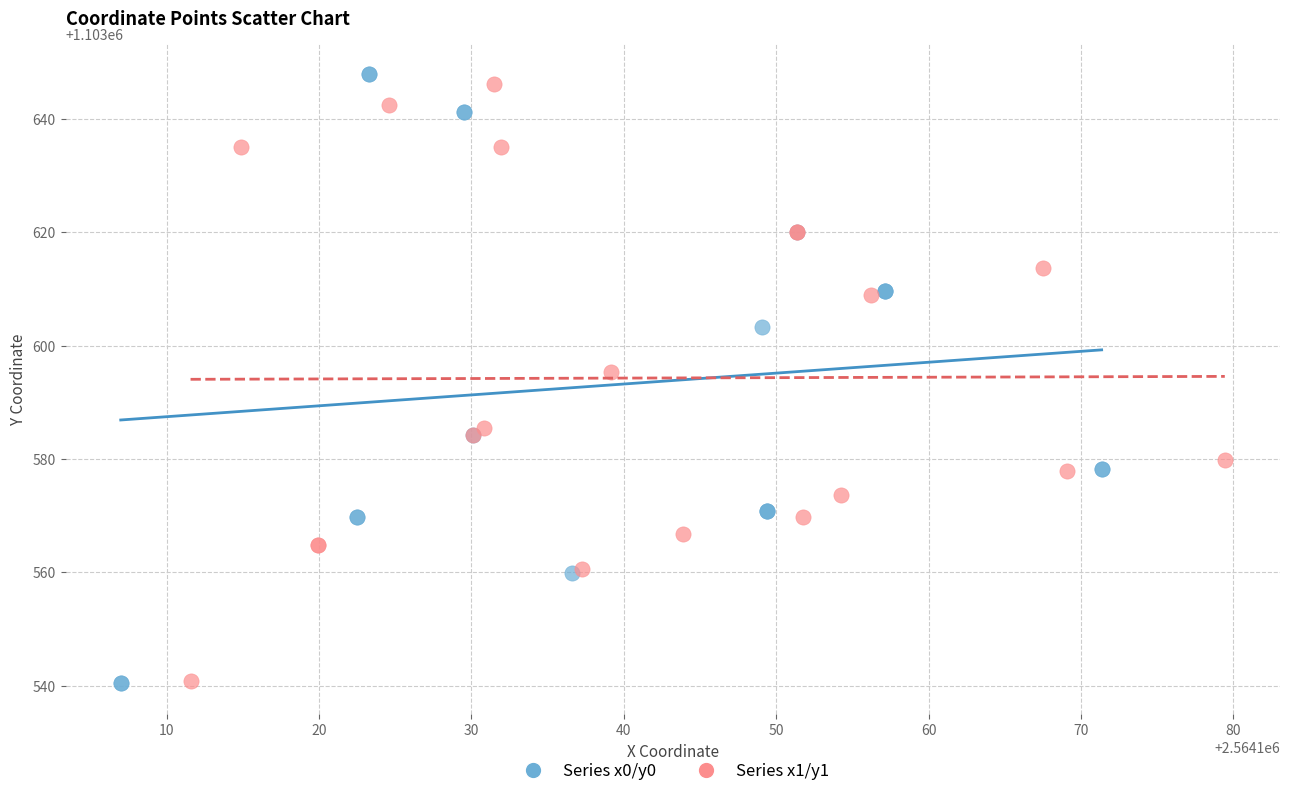

What are all the series names shown in the legend?

Series x0/y0, Series x1/y1